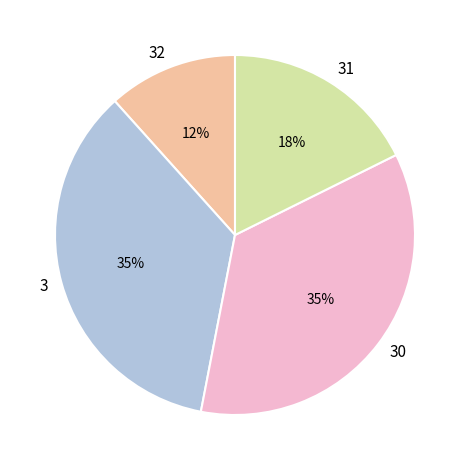

Between 32 and 30, which is larger?

30